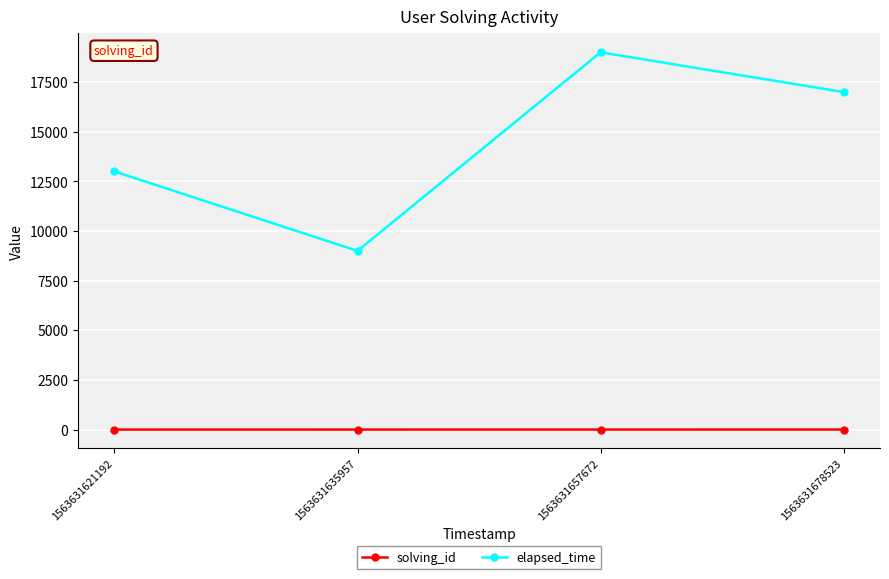

What is the difference between the maximum and minimum values in the elapsed_time series?

10000